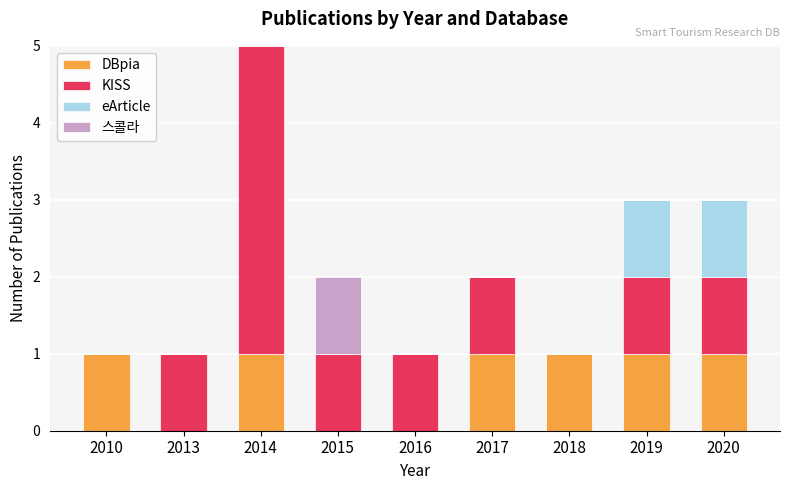

The DBpia series shows 1 at 2018. True or false?

True